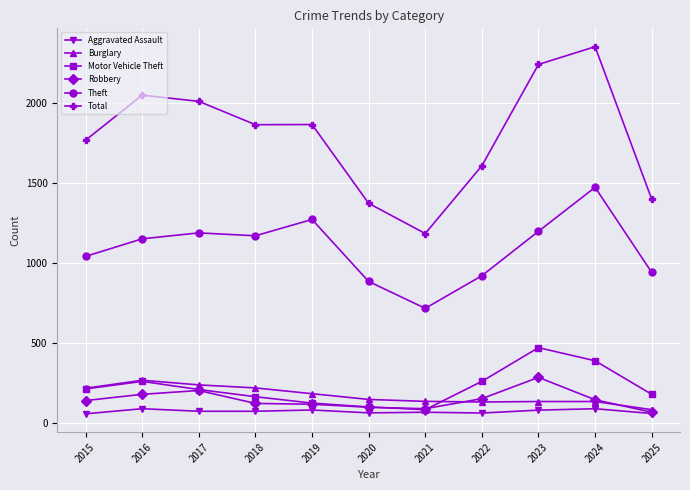

True or false: Total and Burglary cross at least once.

False